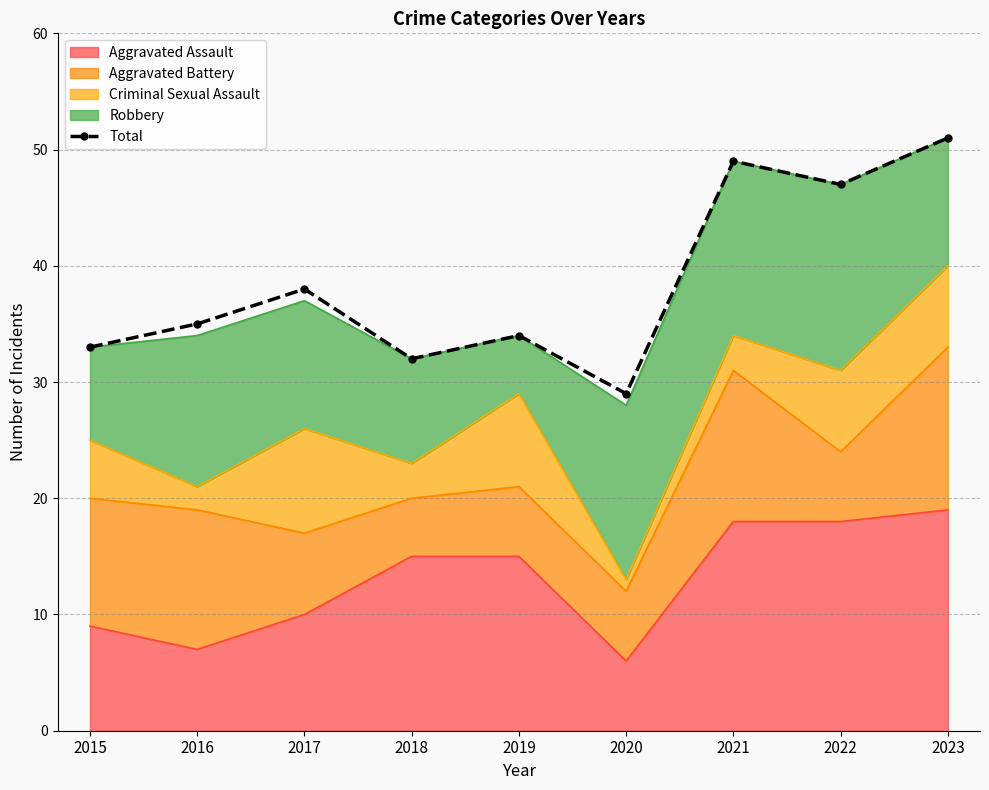

How many lines are shown in the chart?

1